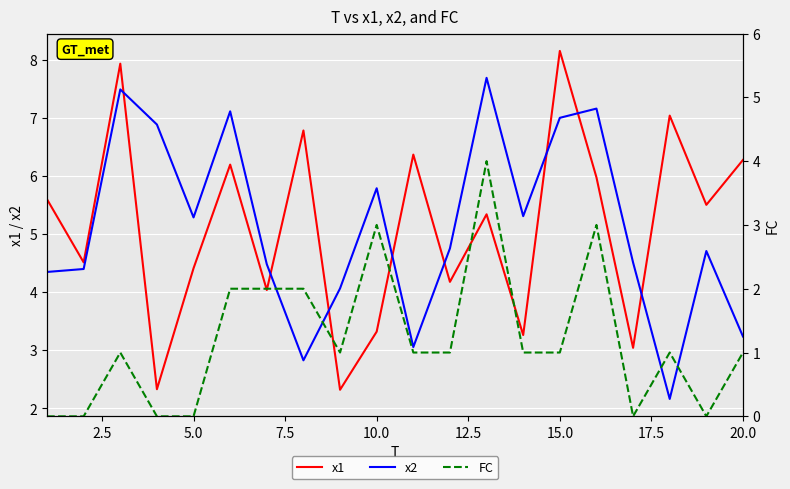

True or false: x2 and FC cross at least once.

False